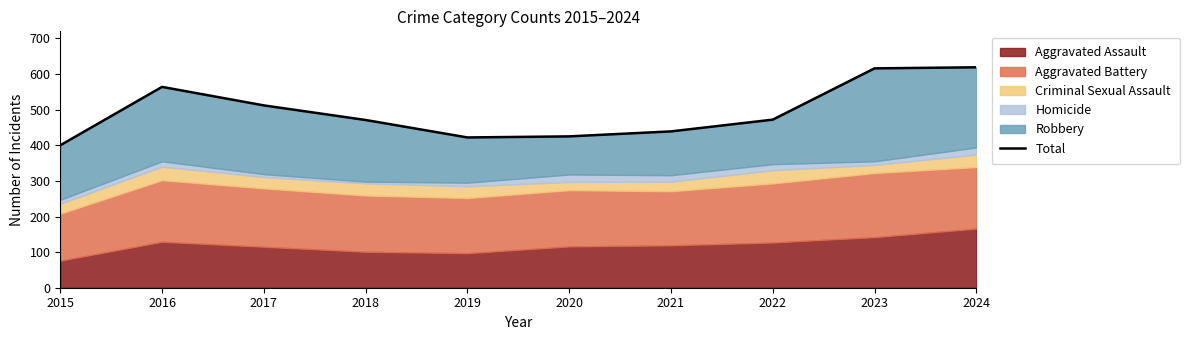

What is the difference between the second highest and second lowest values?

194